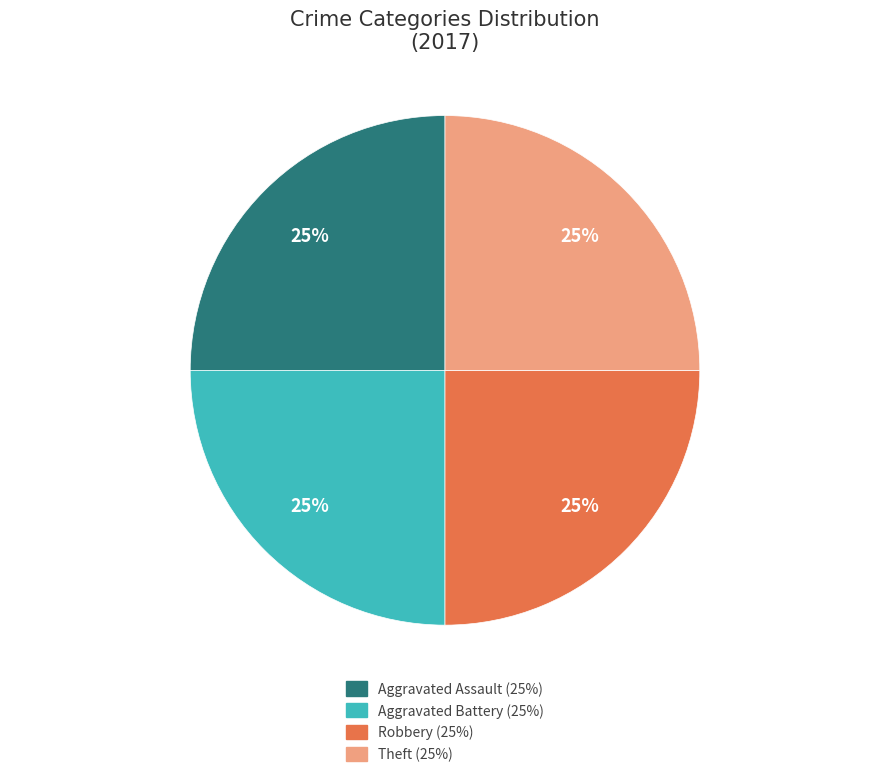

Does any single category account for the majority?

No